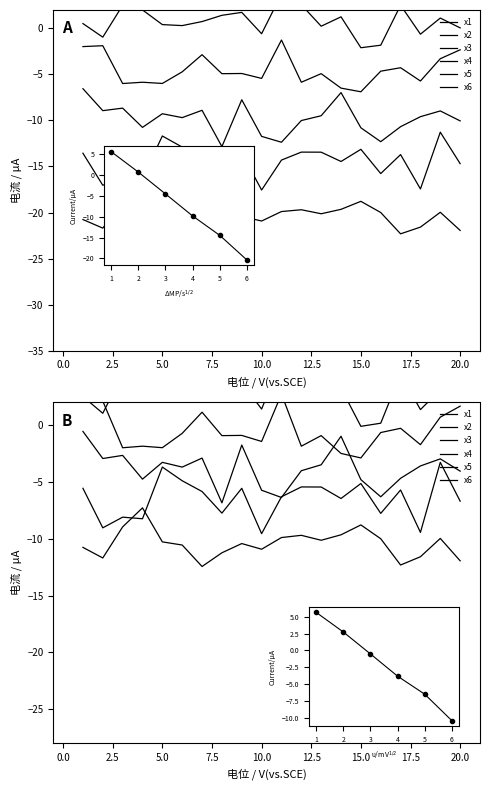

True or false: x1 and x2 intersect in this chart.

True